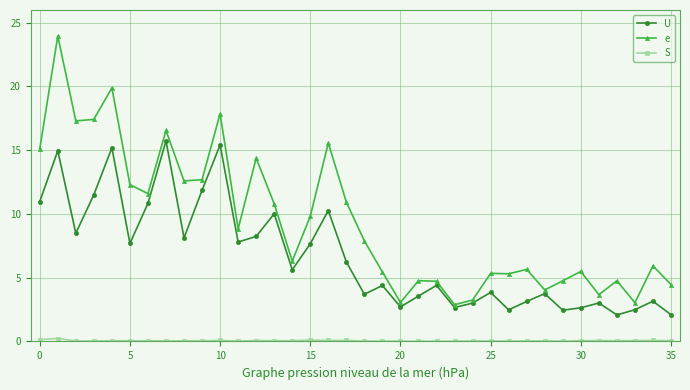

What is the value of the e point at the 5th from the left?

19.9